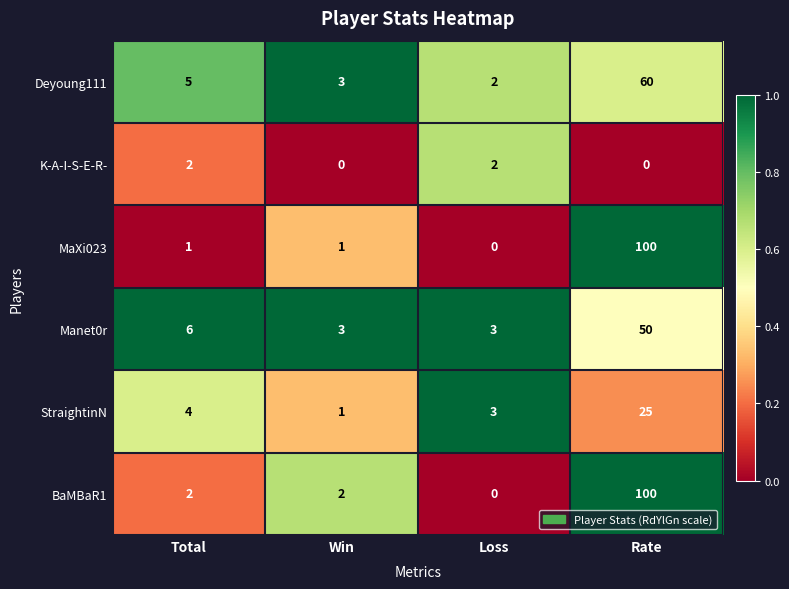

What is the average value of the Manet0r series?

16